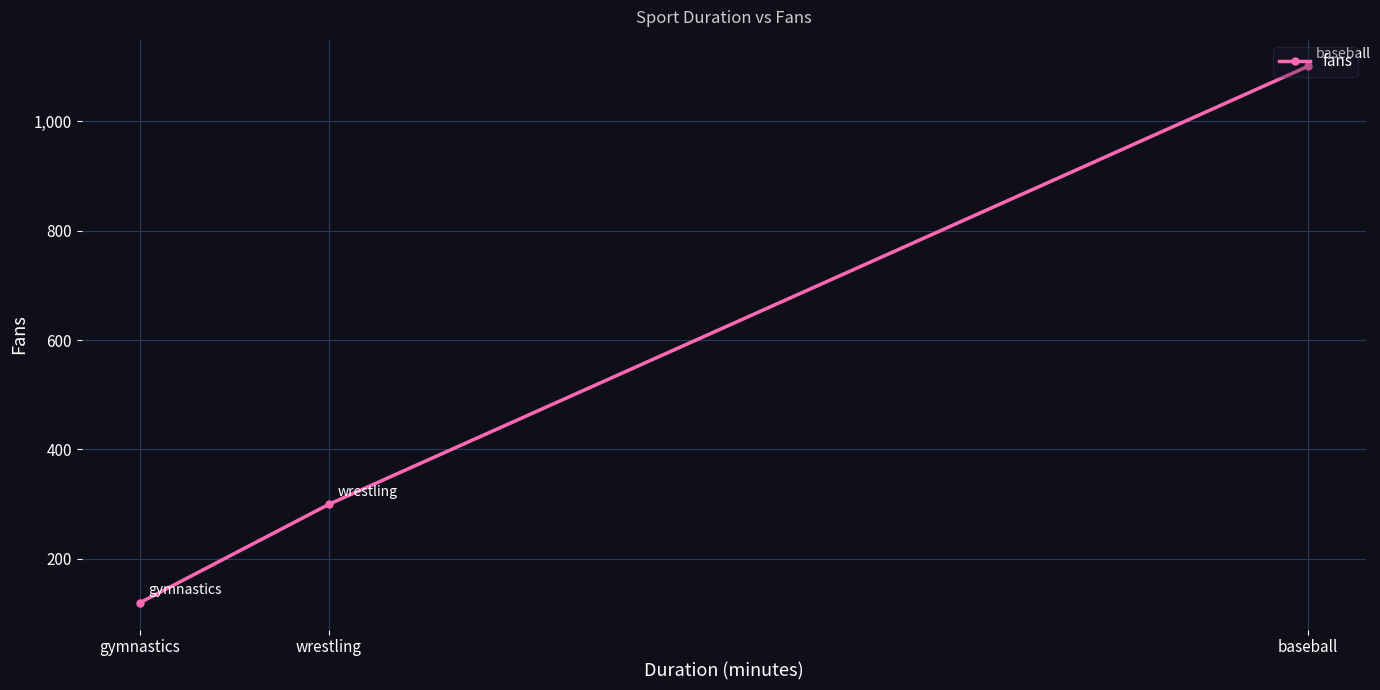

List the labels in order of value, largest first.

baseball, wrestling, gymnastics